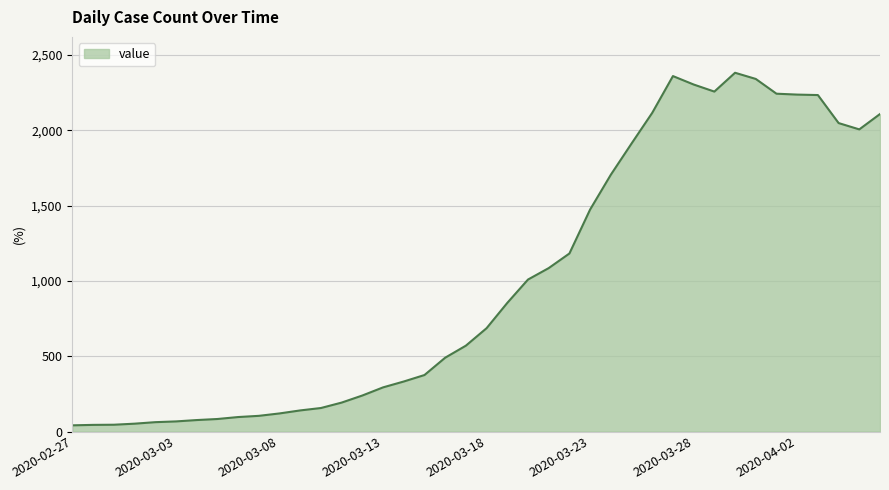

What is the maximum value shown in the chart?

2382